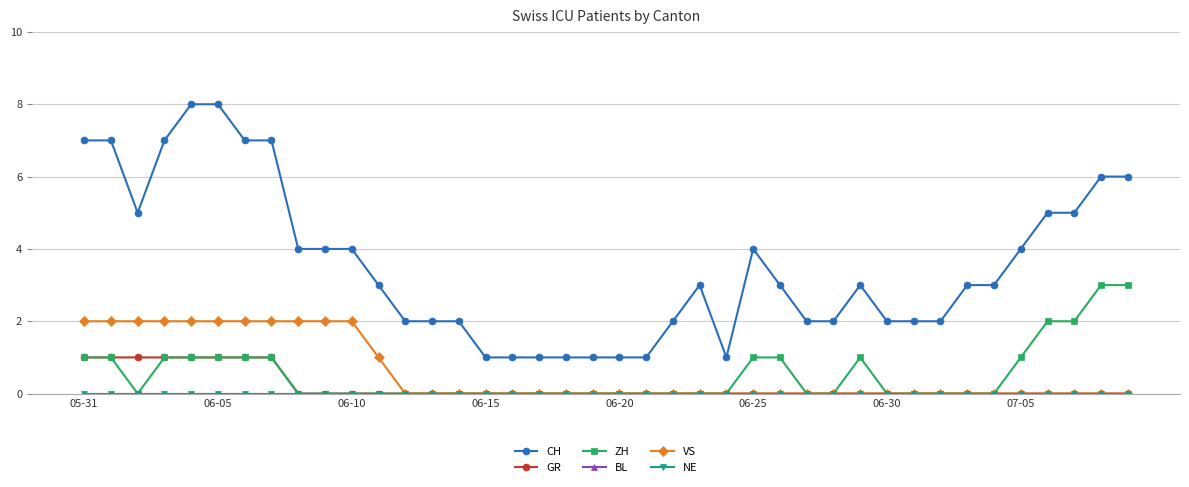

Does the chart have visible grid lines?

Yes